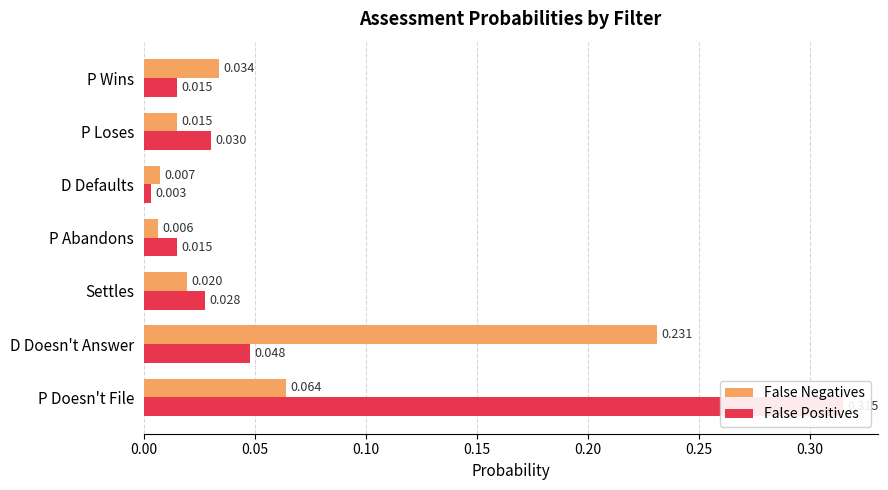

Reading left to right, list all the values displayed in this chart.

False Negatives: 0.1	0.2	0.0	0.0	0.0	0.0	0.0
False Positives: 0.3	0.0	0.0	0.0	0.0	0.0	0.0